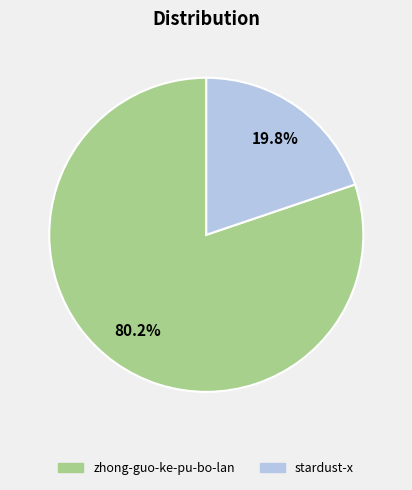

To the nearest percent, what portion does stardust-x represent?

20%